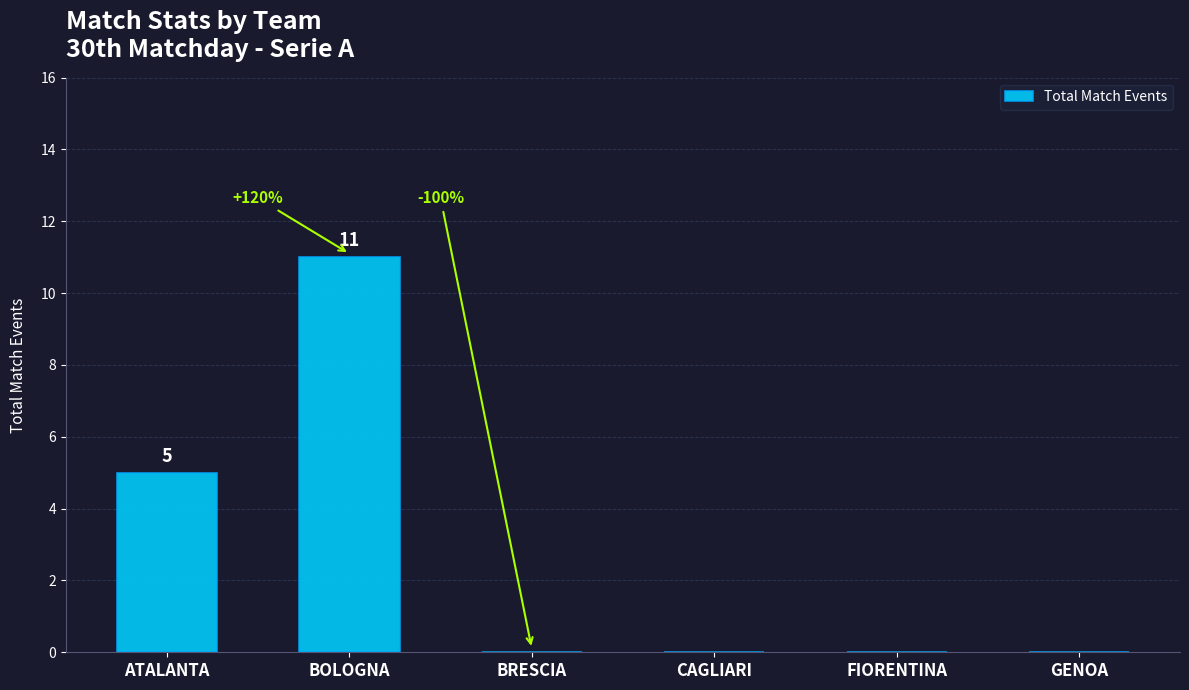

The chart shows a value of 0 at FIORENTINA. True or false?

True